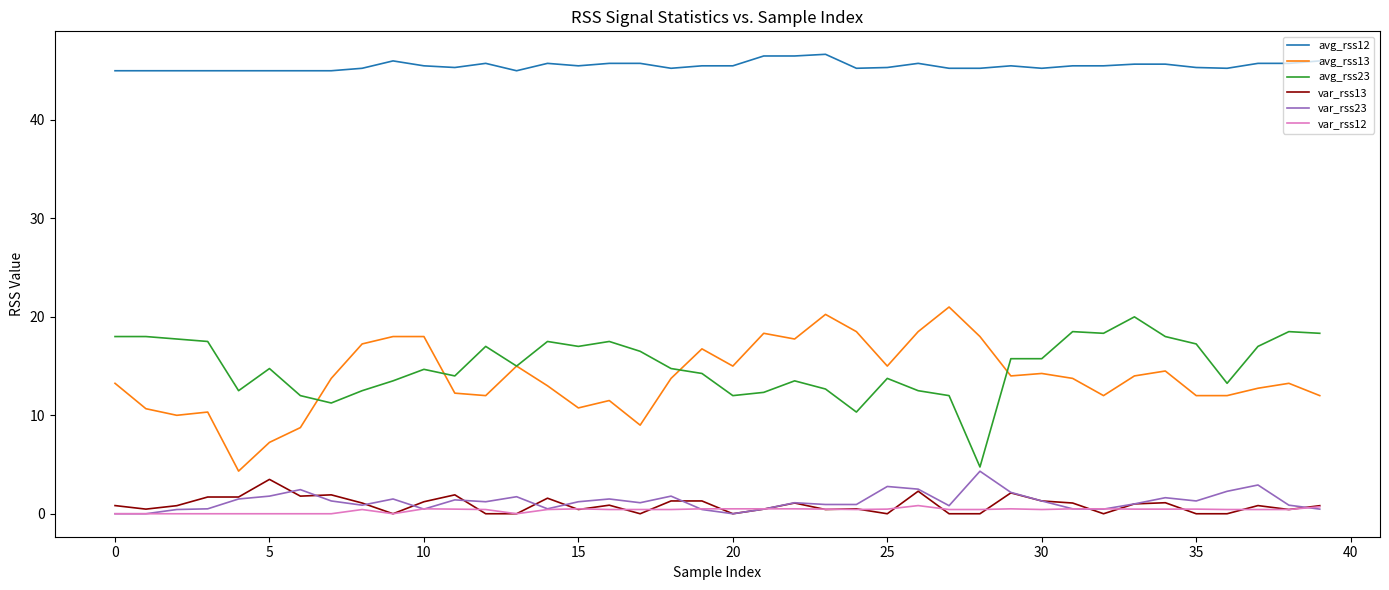

True or false: avg_rss13 and var_rss13 intersect in this chart.

False